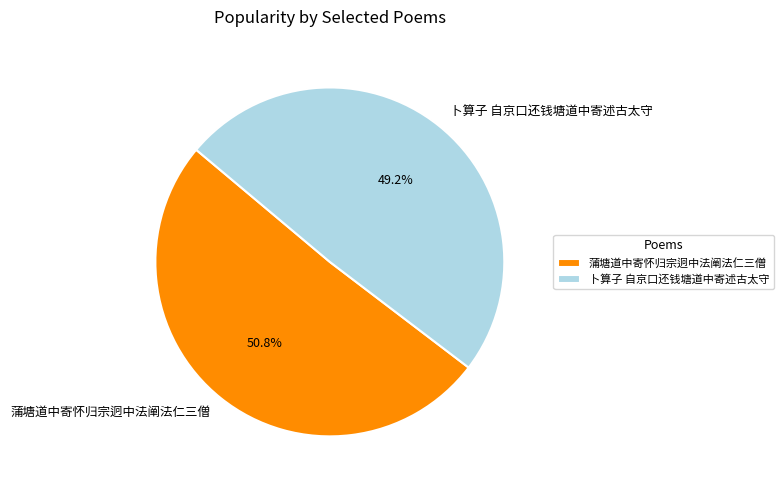

What percentage is NOT represented by 蒲塘道中寄怀归宗迥中法阐法仁三僧?

49.2%